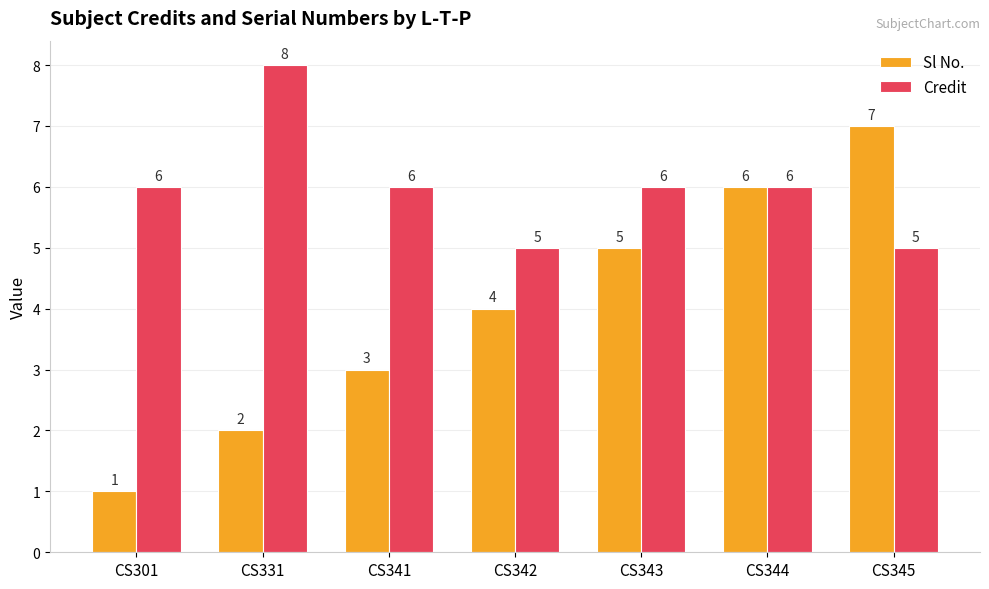

Which category has the highest value across all series?

CS331